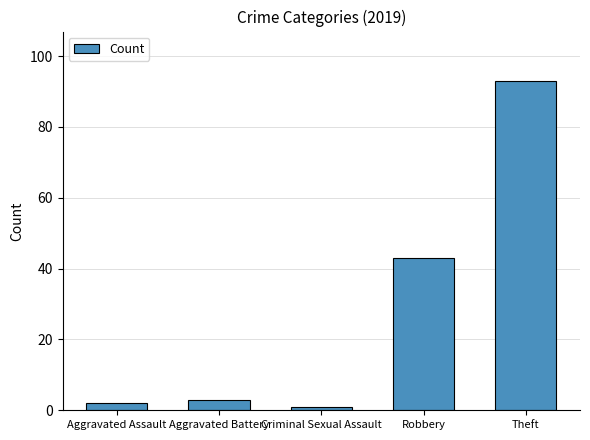

What is the average value?

28